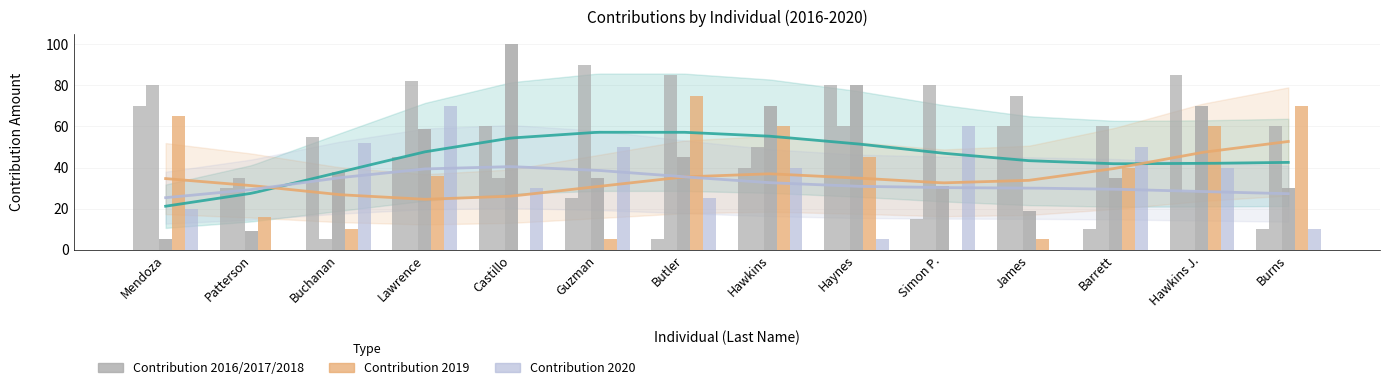

Read the Contribution 2020 value at Butler, to the nearest 5.

25